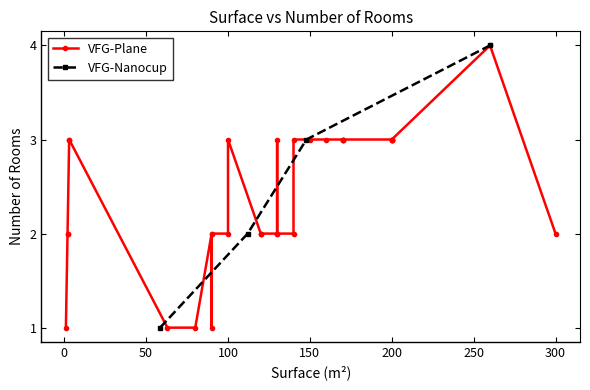

Is it true that the value at 3 is 3?

True